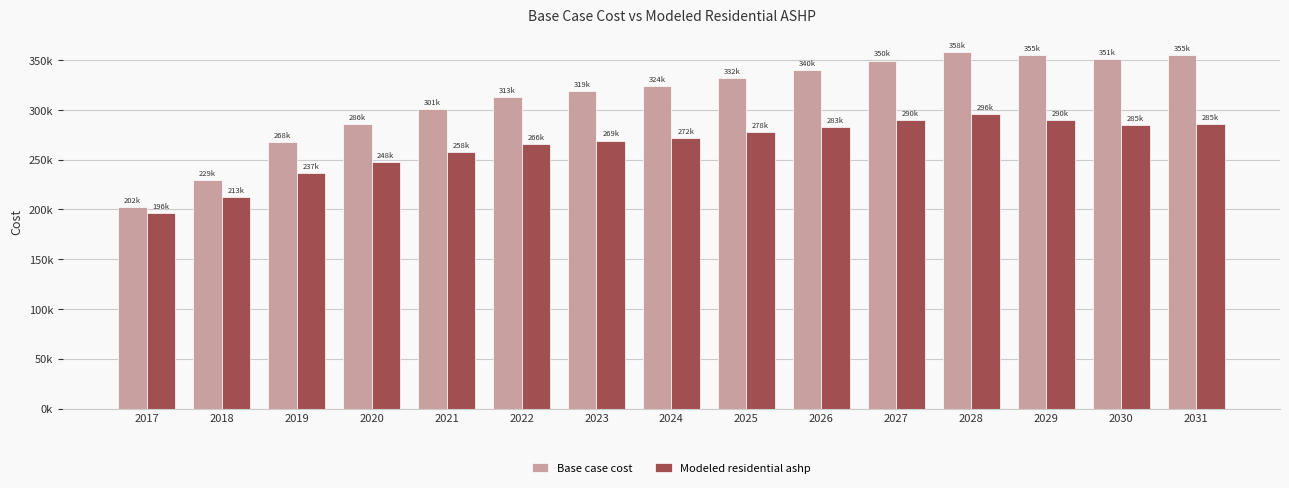

What is the value of the Base case cost bar at the 3rd from the left?

267857.2